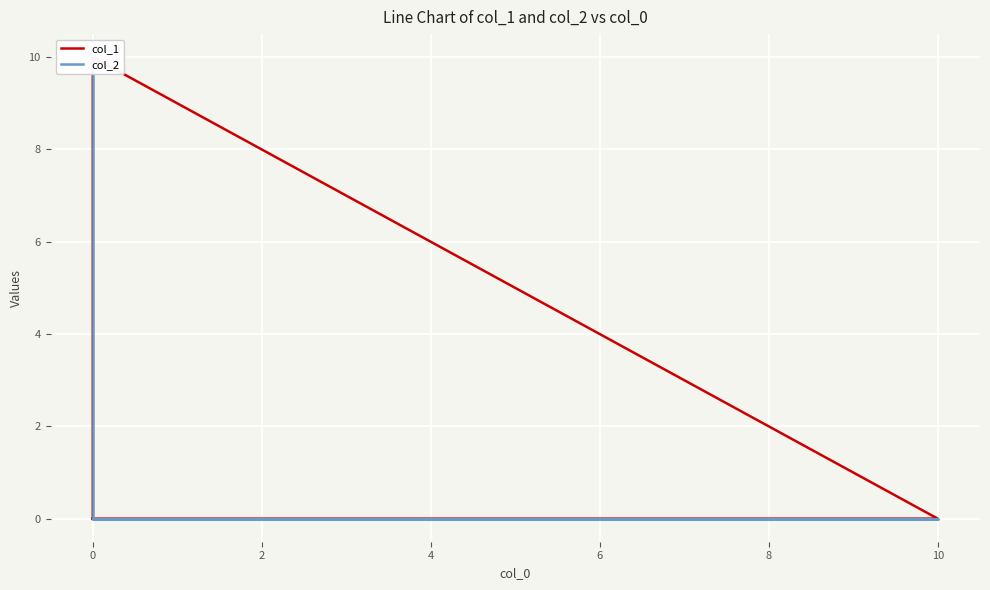

Which series has the widest spread of values?

col_1